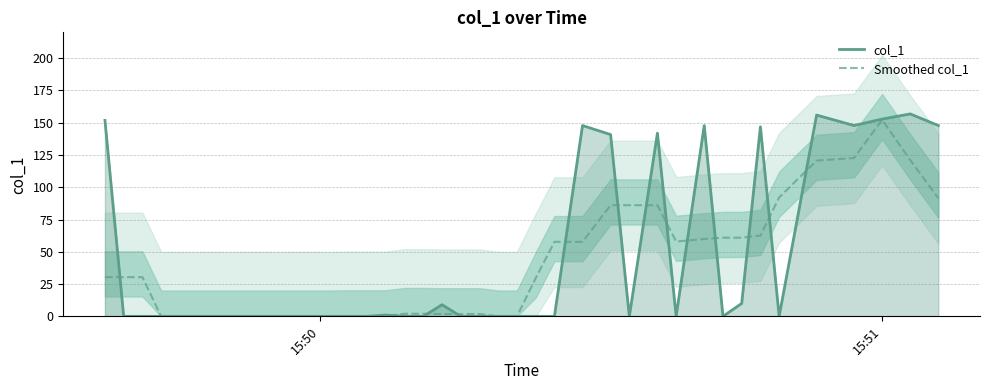

Reading right to left, list all the values displayed in this chart.

col_1: 147.8	156.8	152.8	147.8	155.9	0.0	146.8	10.0	0.0	147.8	0.0	141.9	0.0	140.8	147.8	0.0	0.0	0.0	0.0	0.0	0.0	9.0	0.0	0.0	1.0	0.0	0.0	0.0	0.0	0.0	0.0	0.0	0.0	0.0	0.0	0.0	0.0	0.0	0.0	151.8
Smoothed col_1: 91.5	121.0	152.2	122.7	120.7	92.1	62.5	60.9	60.9	59.9	57.9	86.1	86.1	86.1	57.7	57.7	29.6	0.0	0.0	1.8	1.8	1.8	2.0	2.0	0.2	0.2	0.2	0.0	0.0	0.0	0.0	0.0	0.0	0.0	0.0	0.0	0.0	30.4	30.4	30.4